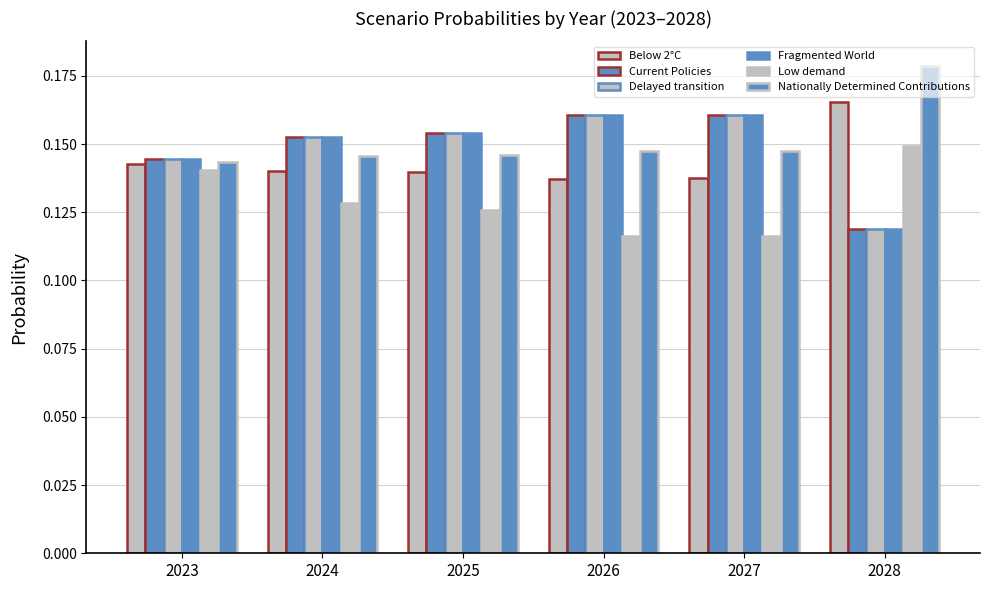

How many distinct data groups are displayed?

6